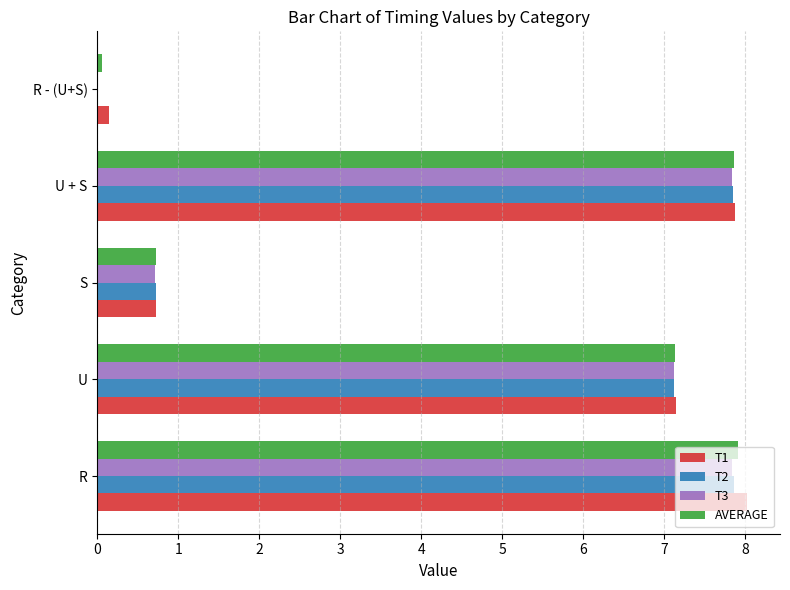

The value of T1 at U + S is 2.6. True or false?

False